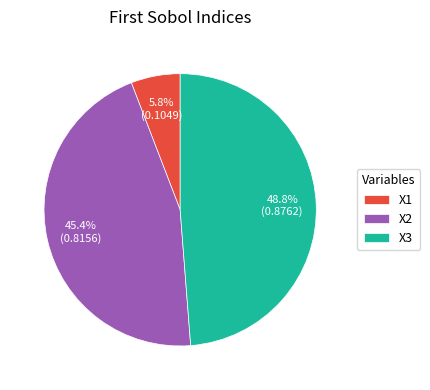

Between X1 and X2, which is larger?

X2